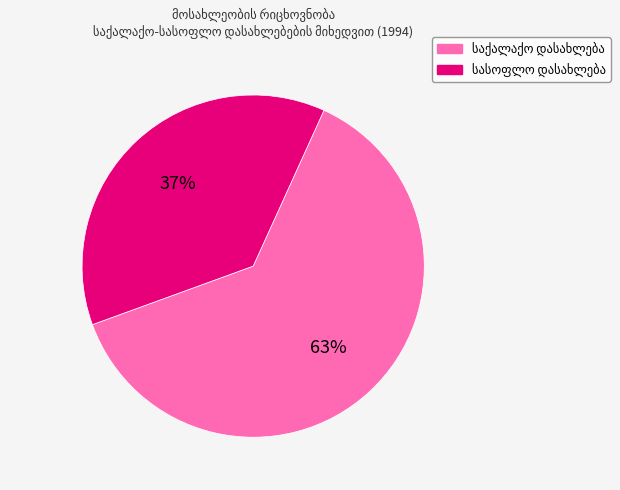

To the nearest percent, what is the average slice percentage?

50%